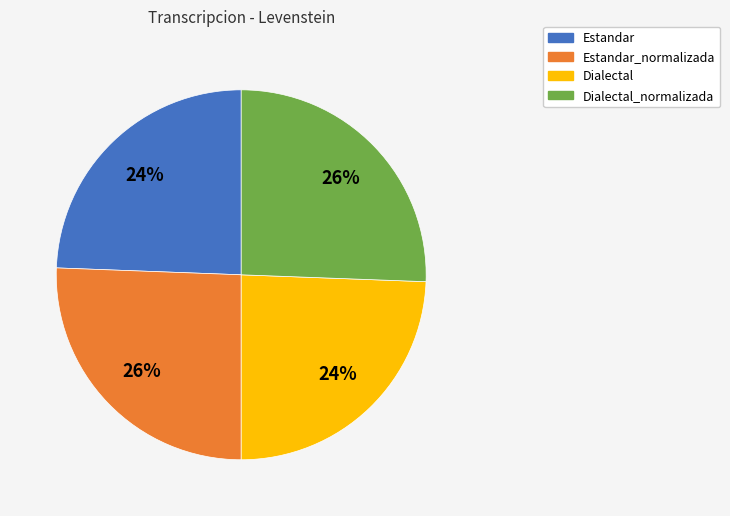

Approximately how many times larger is the value at Dialectal compared to Estandar?

1.0